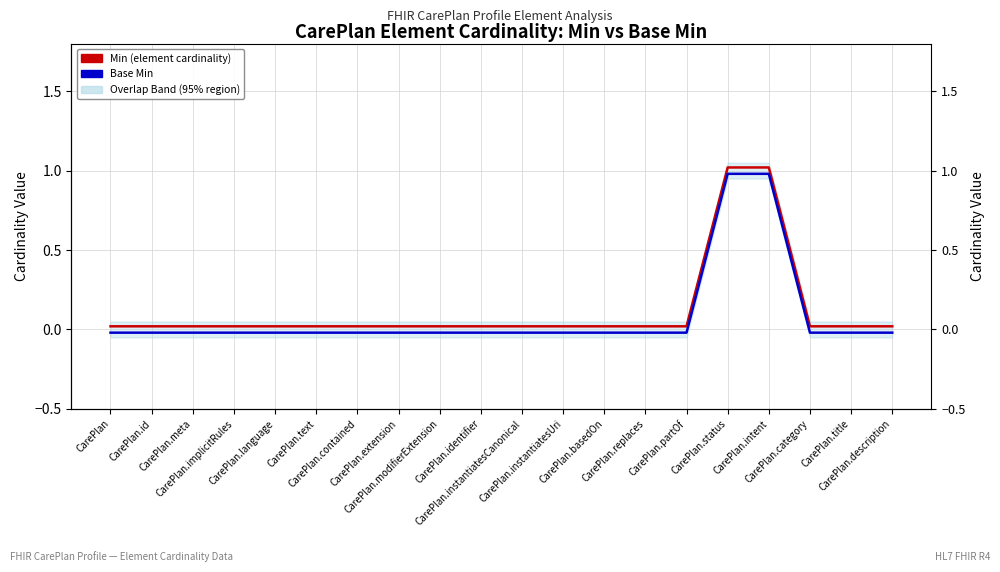

What is the average value of the Base Min series?

0.1